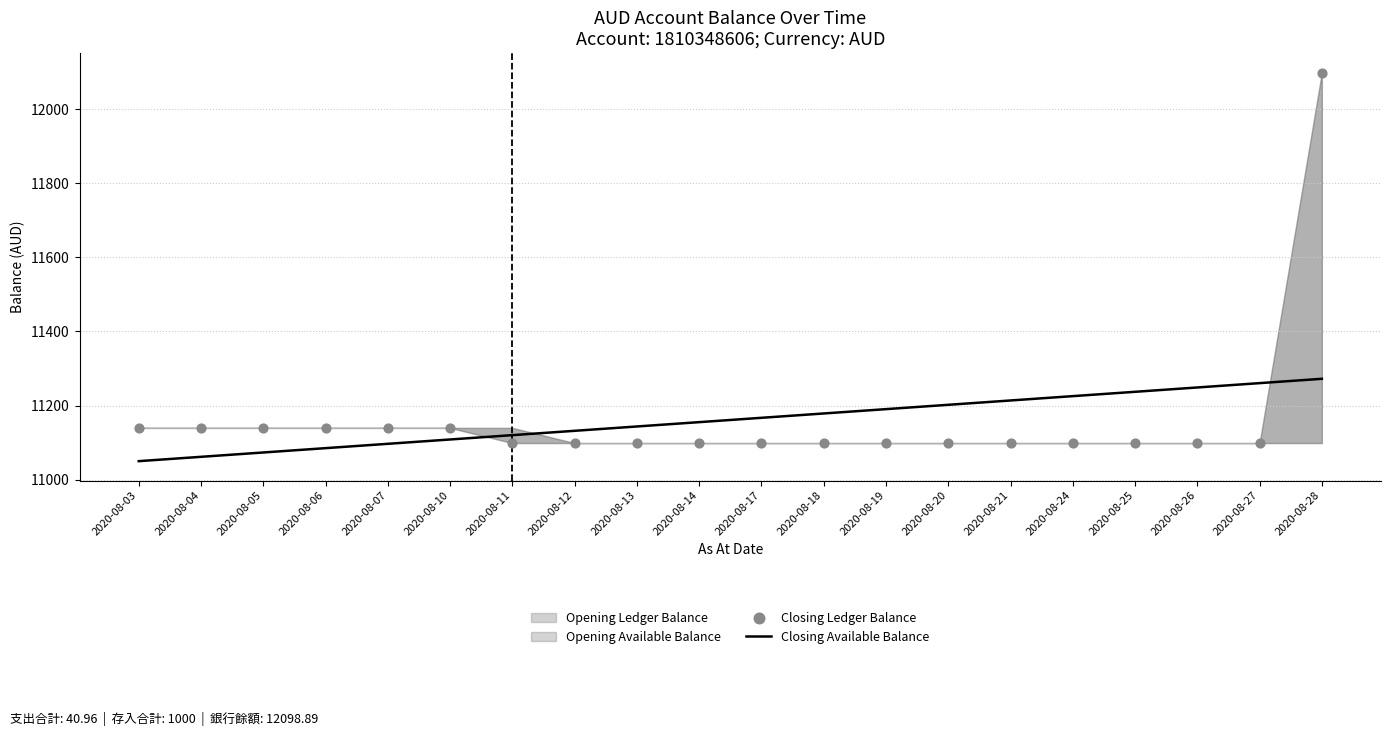

Which series has the largest total across all categories?

Closing Available Balance